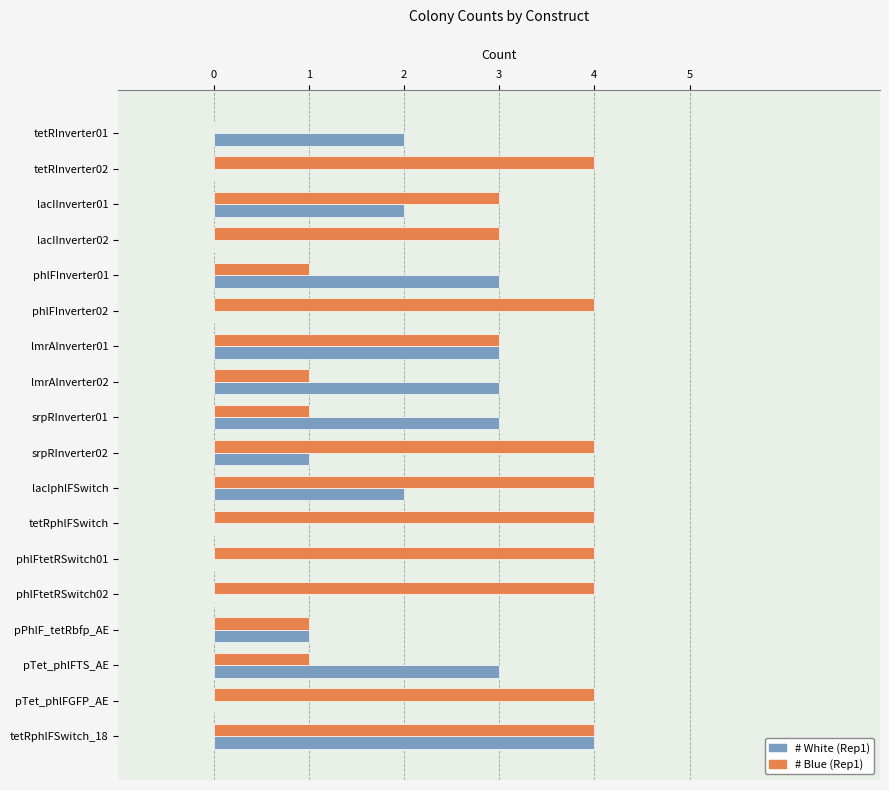

True or false: # Blue (Rep1) has a value of 1 at lacIInverter01.

False